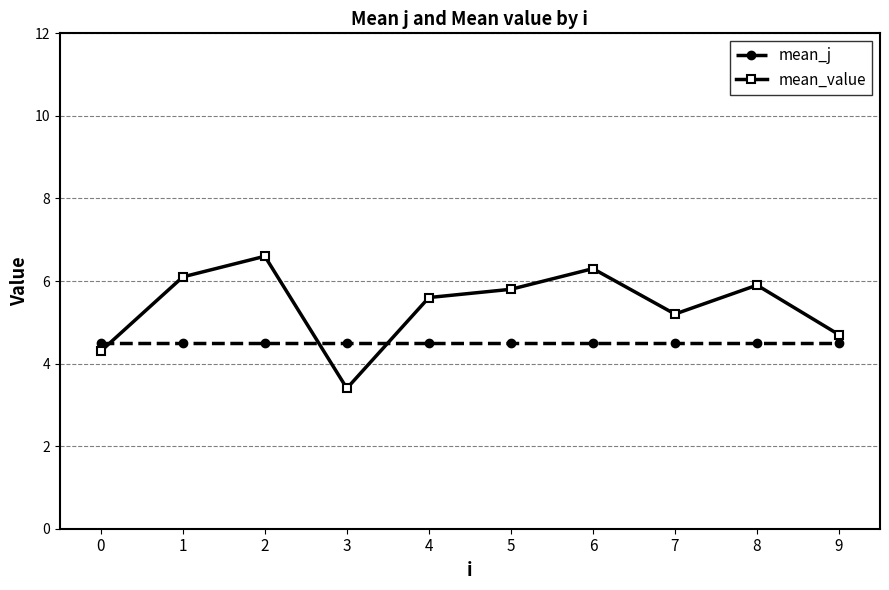

The value of mean_j at 3 is 4.5. True or false?

True